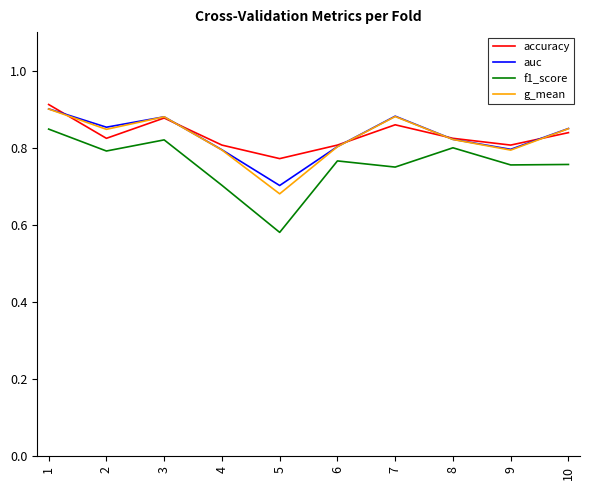

Where is the first local maximum for g_mean?

3